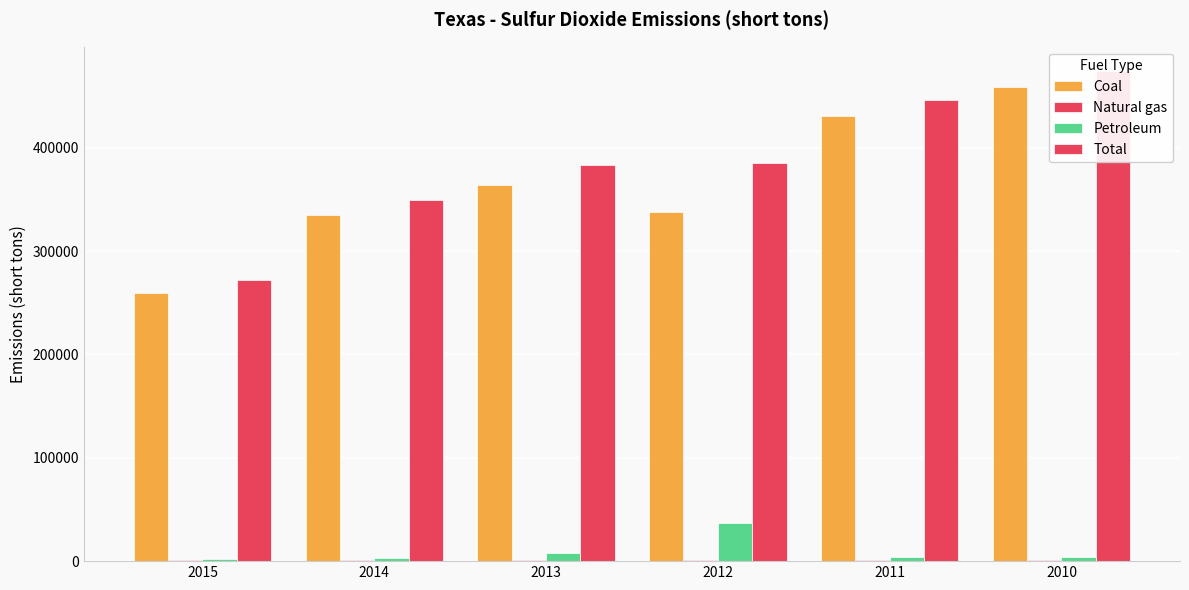

What is the total value across all series at 2015?

534768